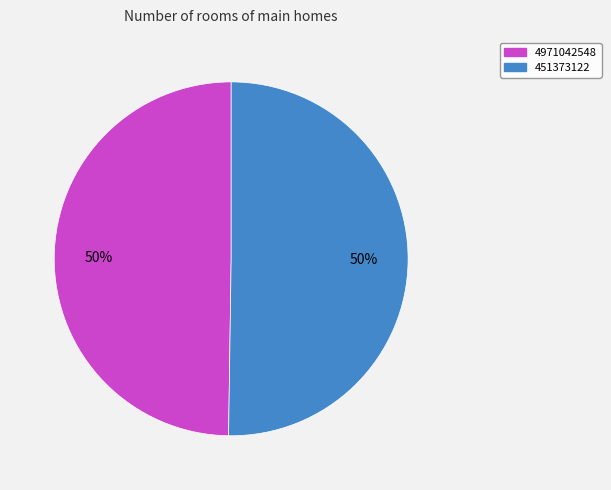

Approximately how many times larger is the value at 451373122 compared to 4971042548?

1.0